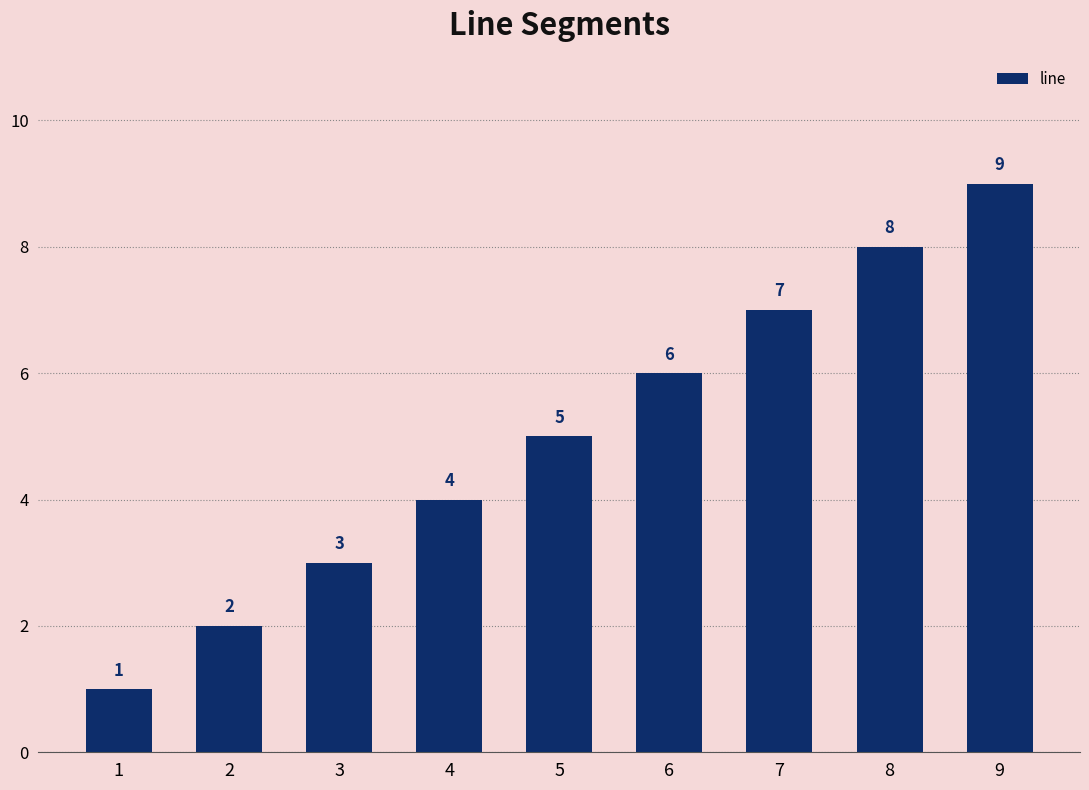

What is the difference between the maximum and minimum values?

8